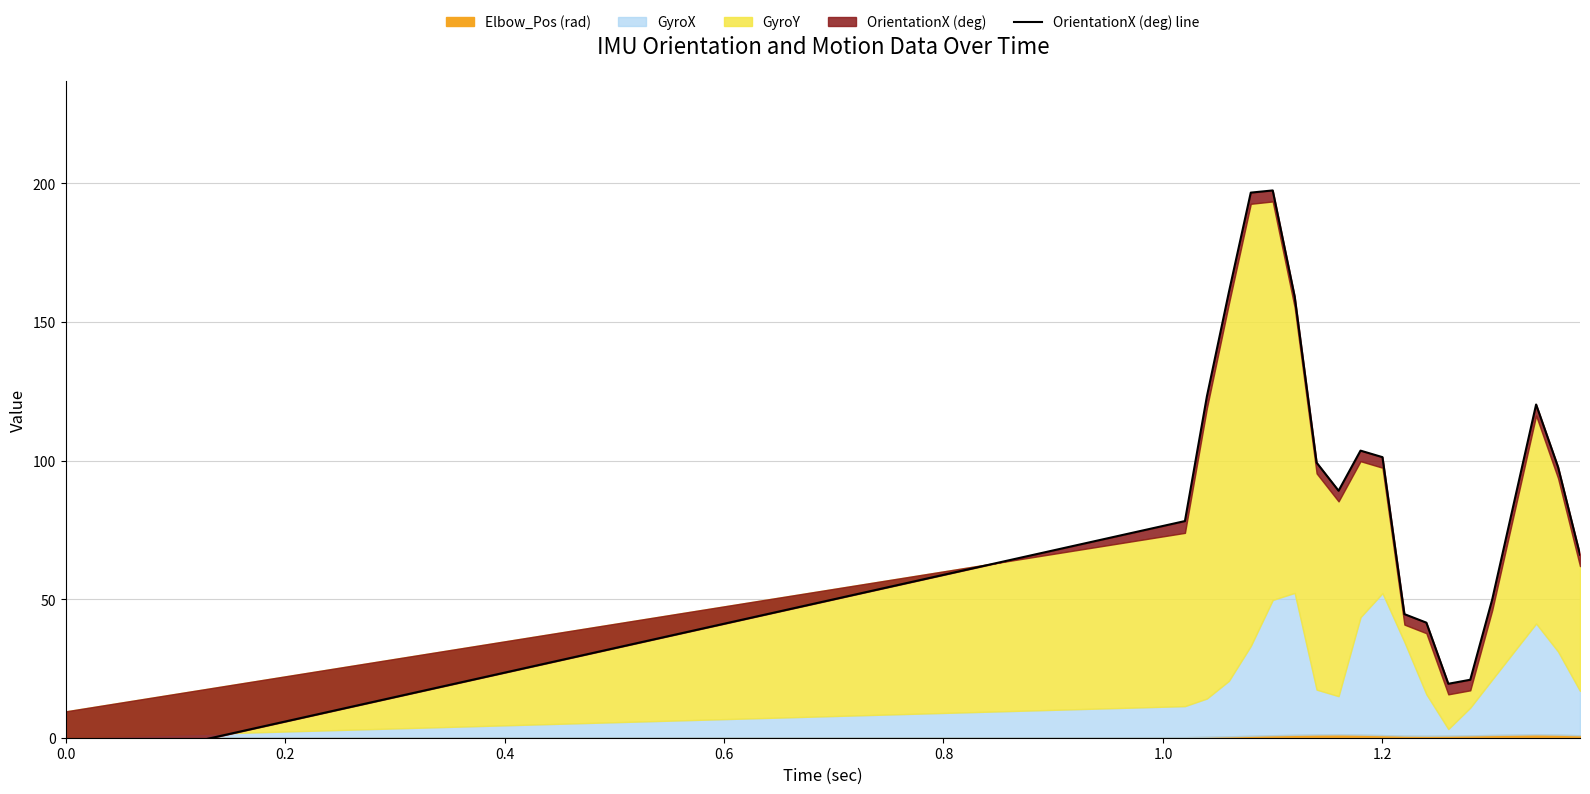

How many interior local valleys (lower than both neighbors) does the data have?

2